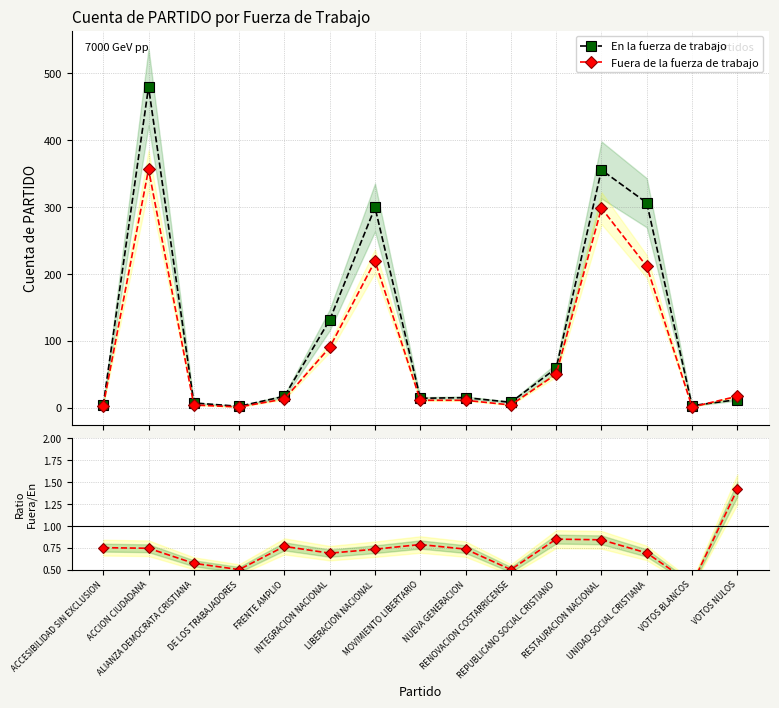

Read the Fuera / En fuerza de trabajo value at FRENTE AMPLIO.

0.8